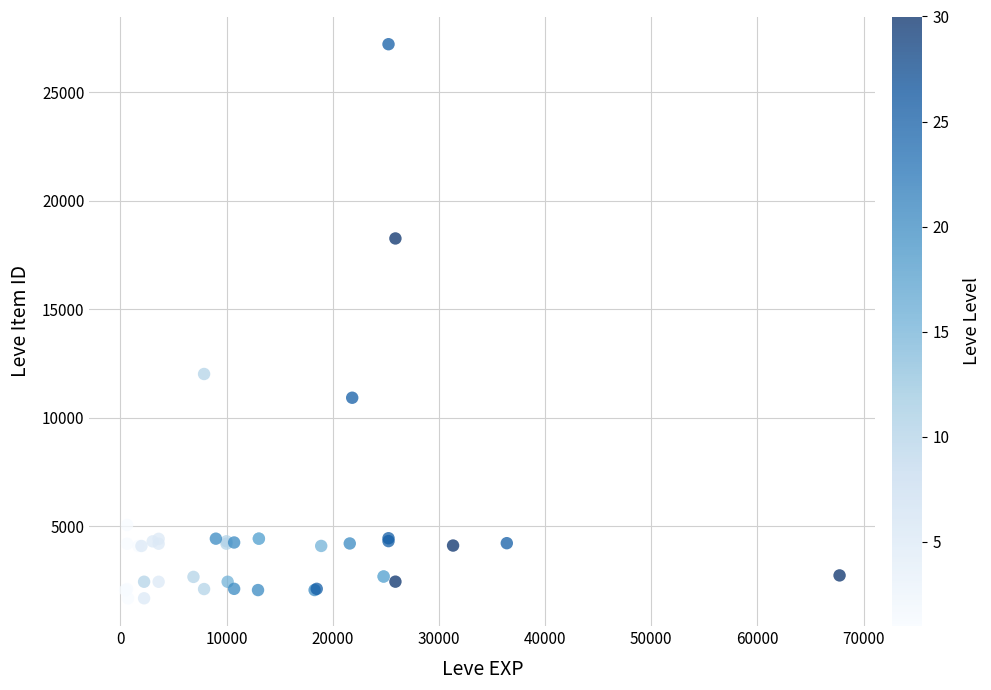

What Y value in the scatter plot is closest to 14448?

12018